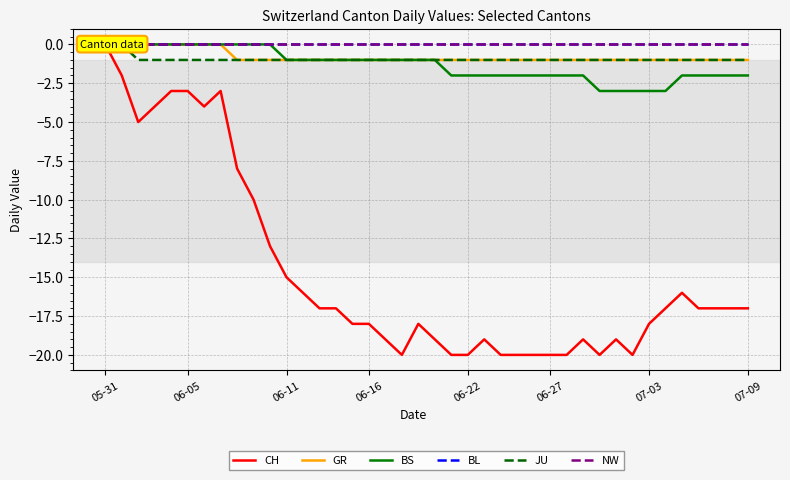

What is the label of the 28th point from the right?

12